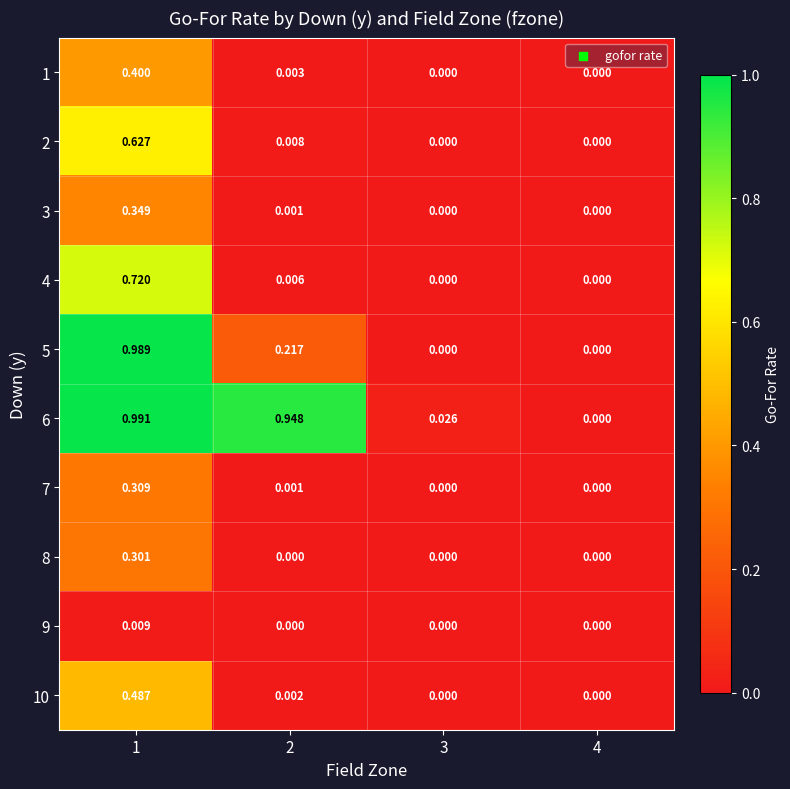

Is the value of 1 at 1 greater than the value of 6 at 3?

Yes